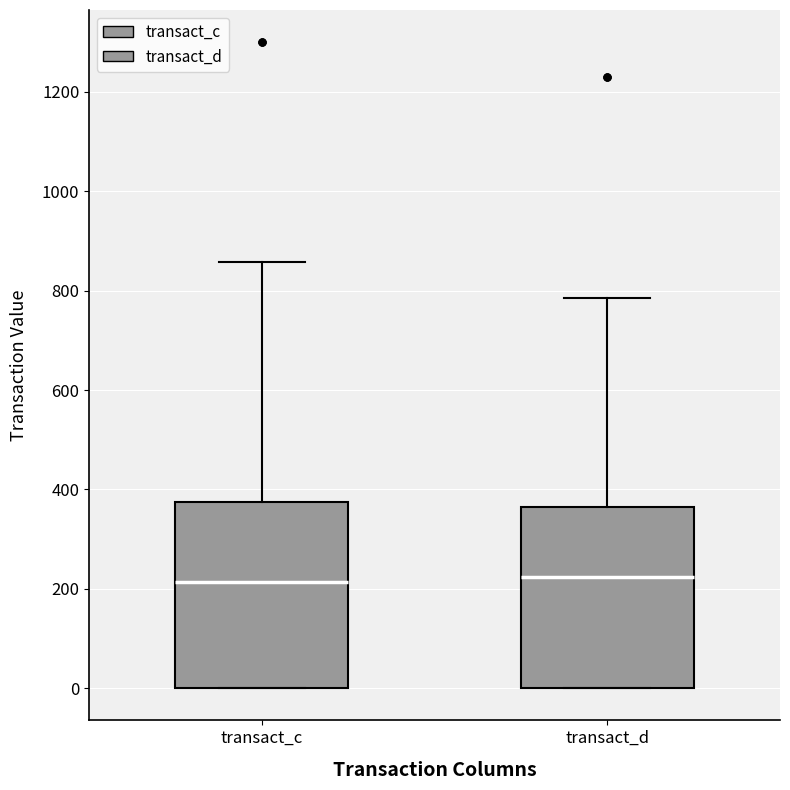

Where is the upper edge of the box for transact_d on the y-axis? The values are not printed on the chart, so give them approximately, as read against the axis.

360